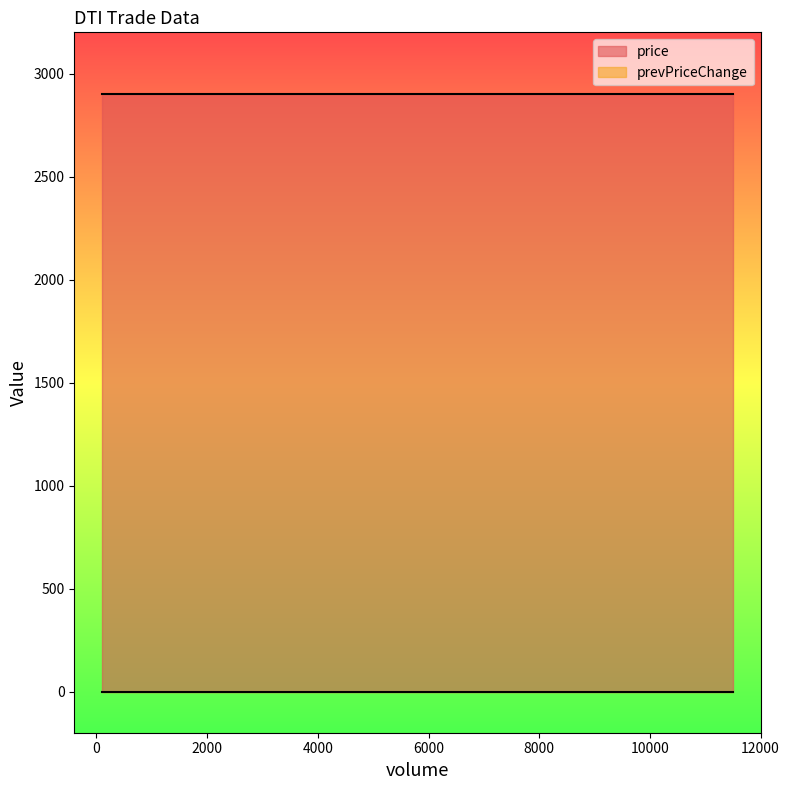

At how many categories does at least one series exceed 2593?

3